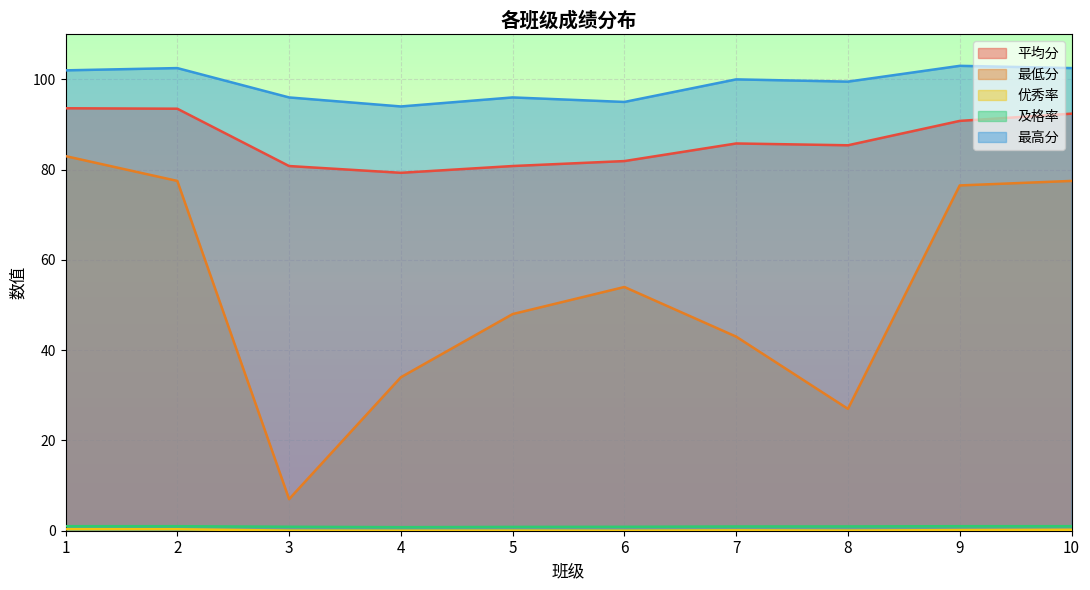

What is the lowest value of the 最高分 series?

94.0